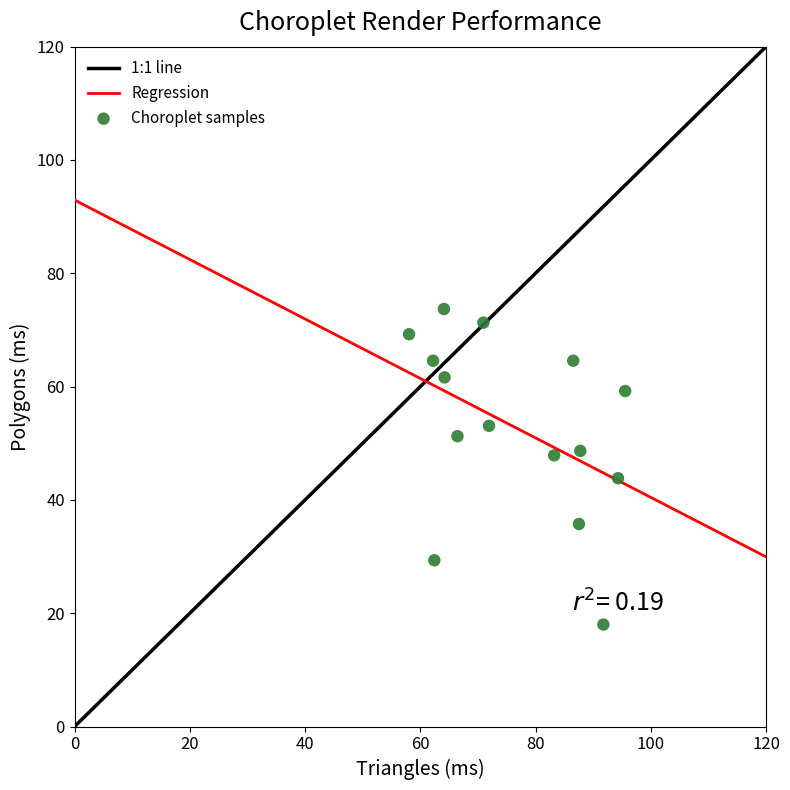

What is the range of X values (max minus min)?

37.5